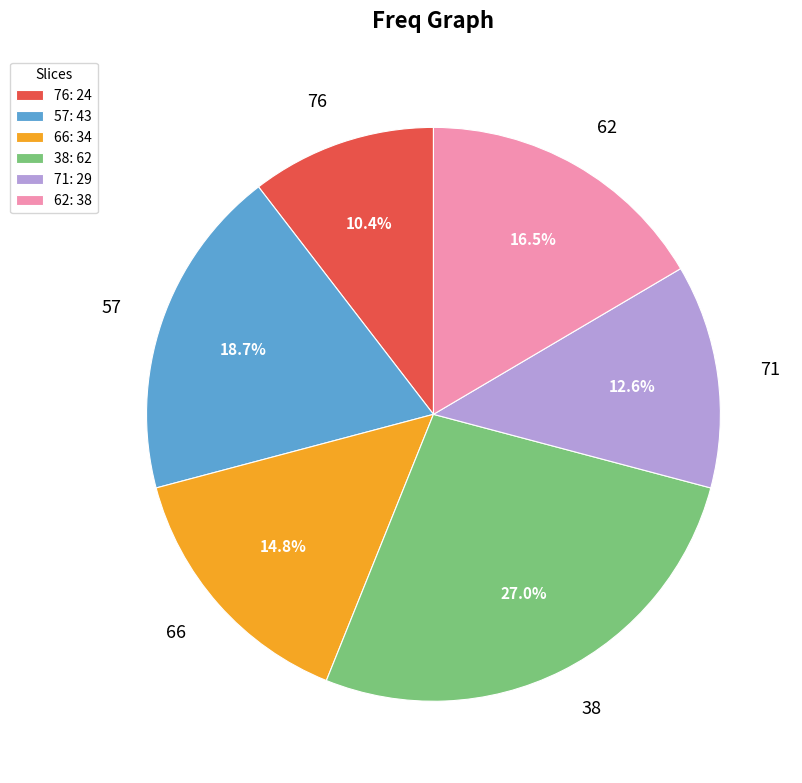

To the nearest percent, what is the average slice percentage?

17%